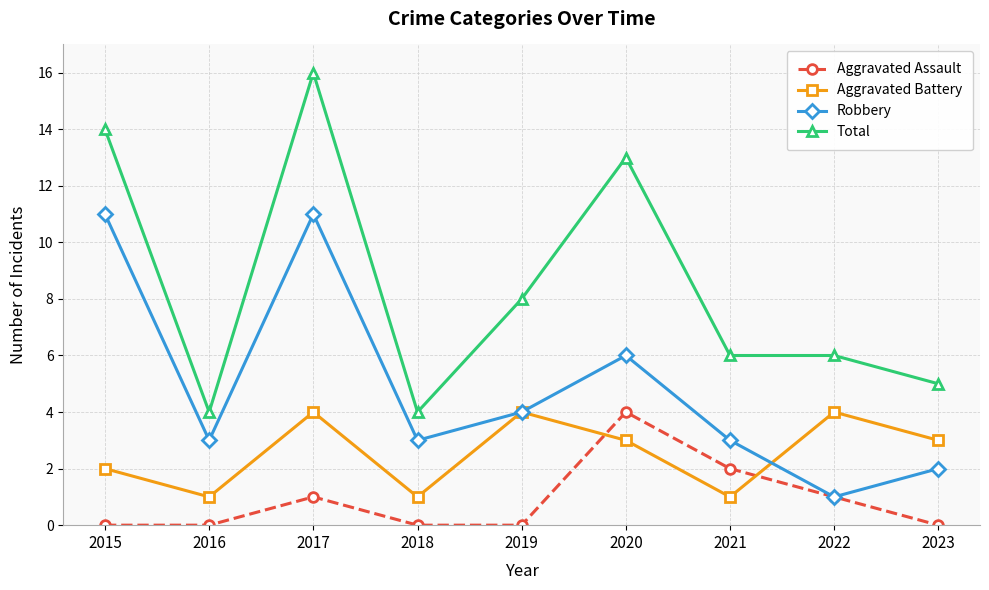

Read the Robbery value at 2023.

2